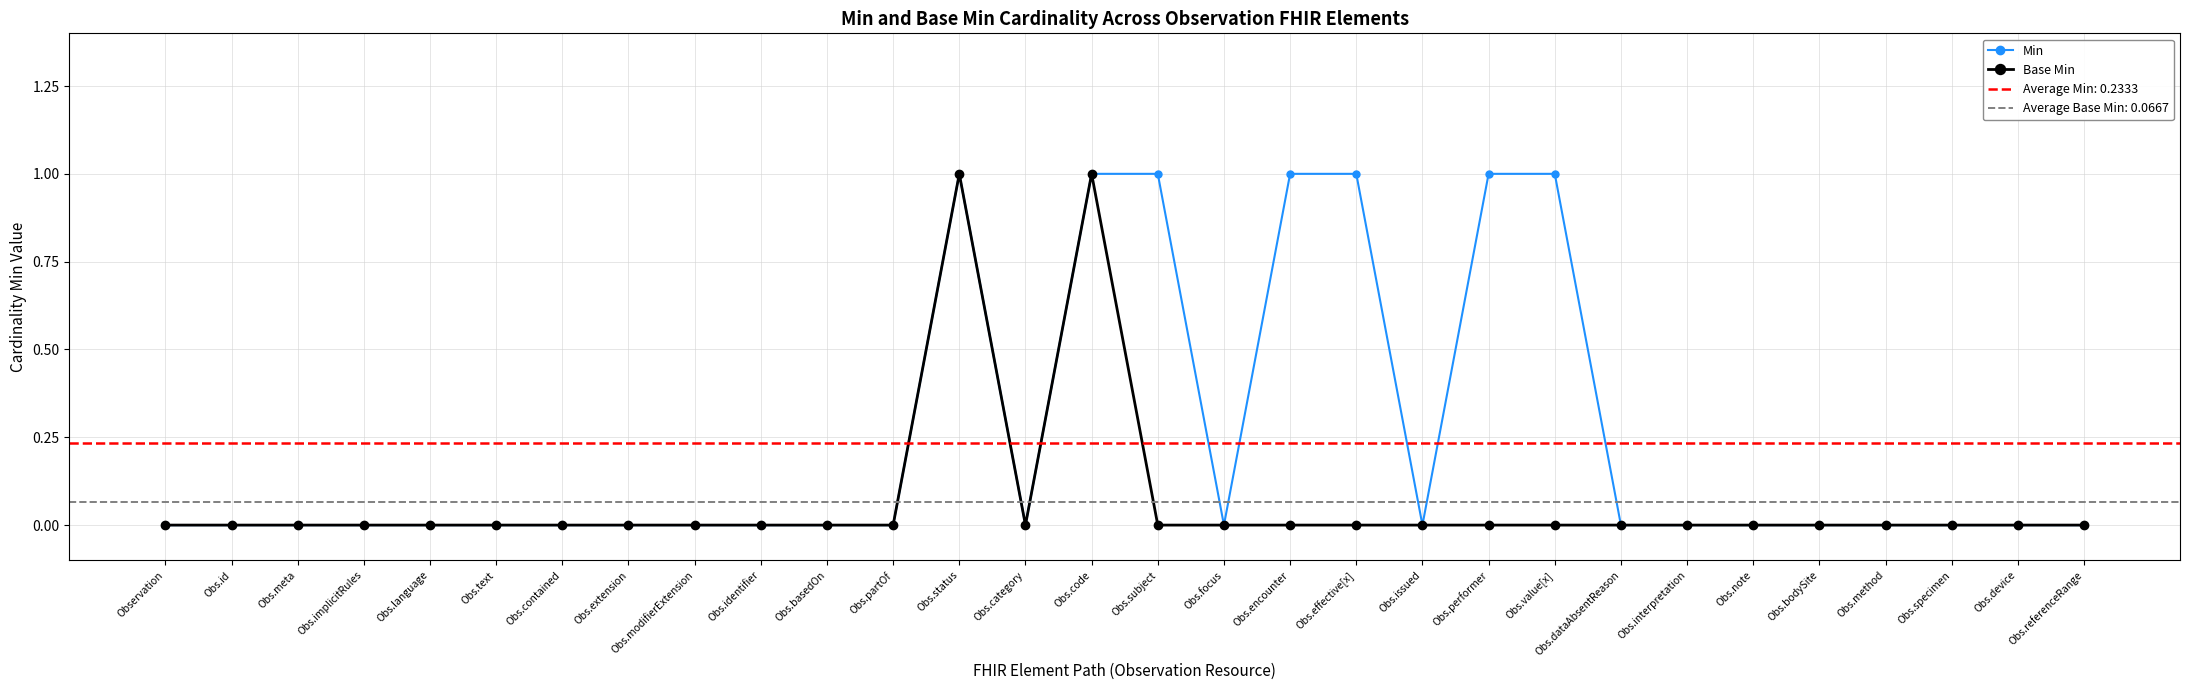

List the series in order of their peak value, lowest first.

Min, Base Min